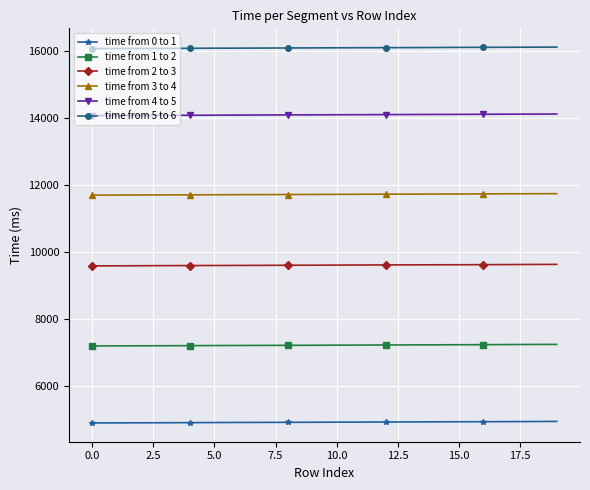

What is the value of the time from 4 to 5 point at the 13th from the left?

14095